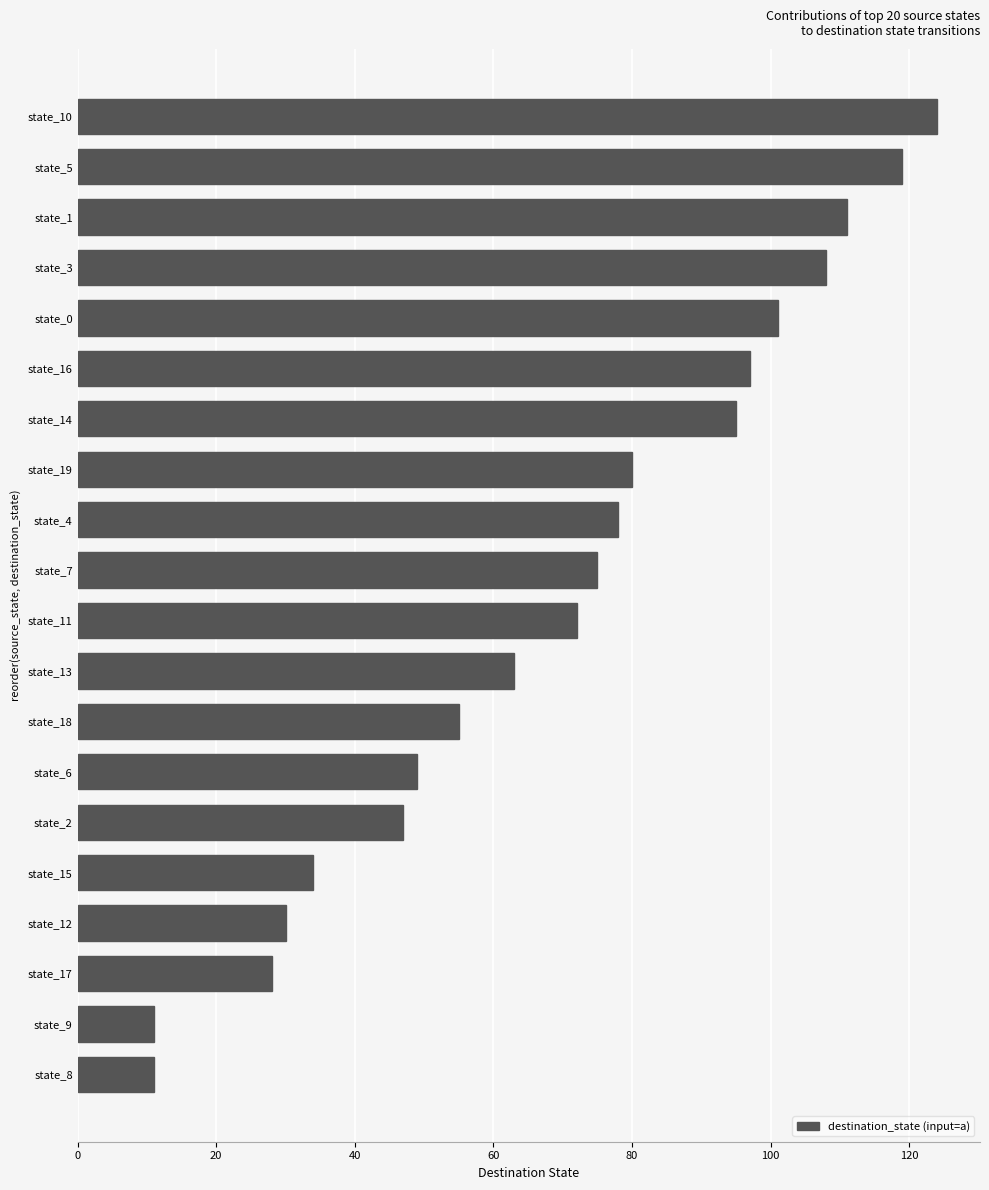

Does the chart contain stacked bars?

No